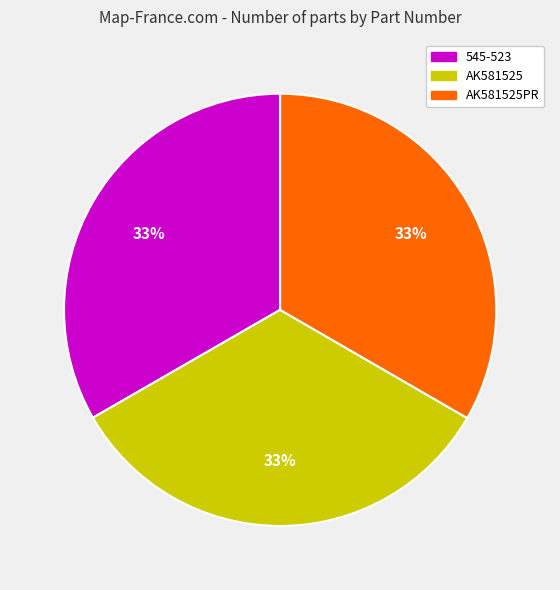

Do AK581525 and 545-523 together represent more than half of the pie?

Yes